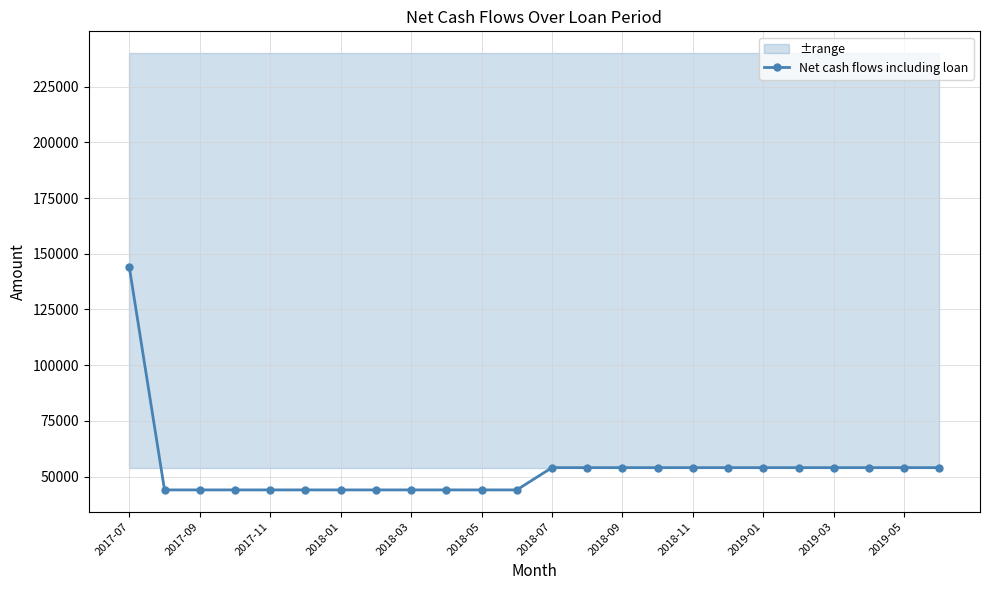

Does the chart have visible grid lines?

Yes